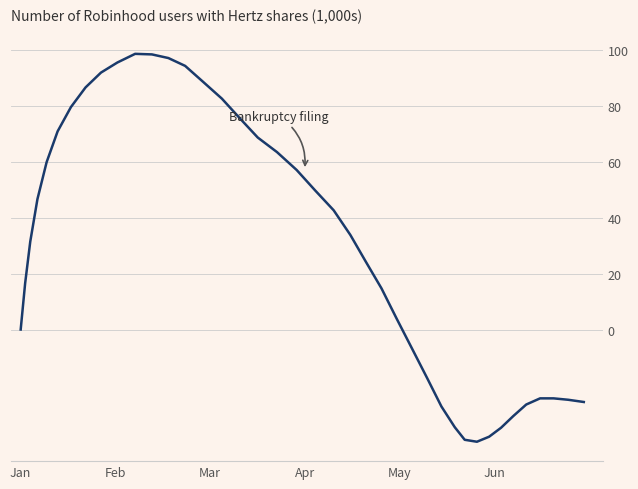

How many distinct data groups are displayed?

1